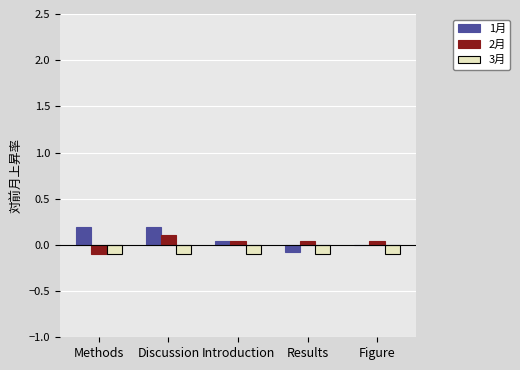

The 1月 series shows 0.3 at Methods. True or false?

False